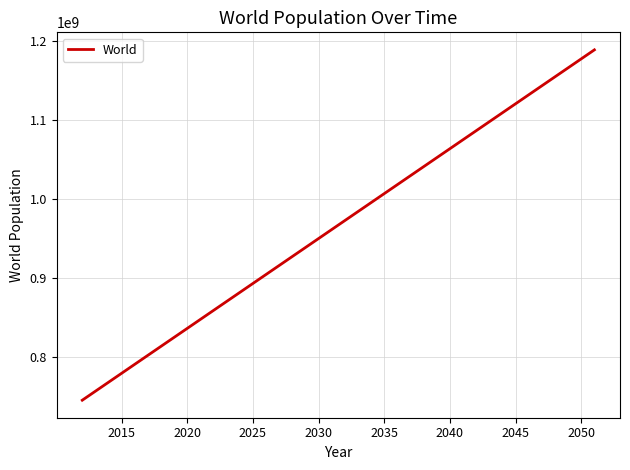

What is the greatest value displayed?

1189223332.9